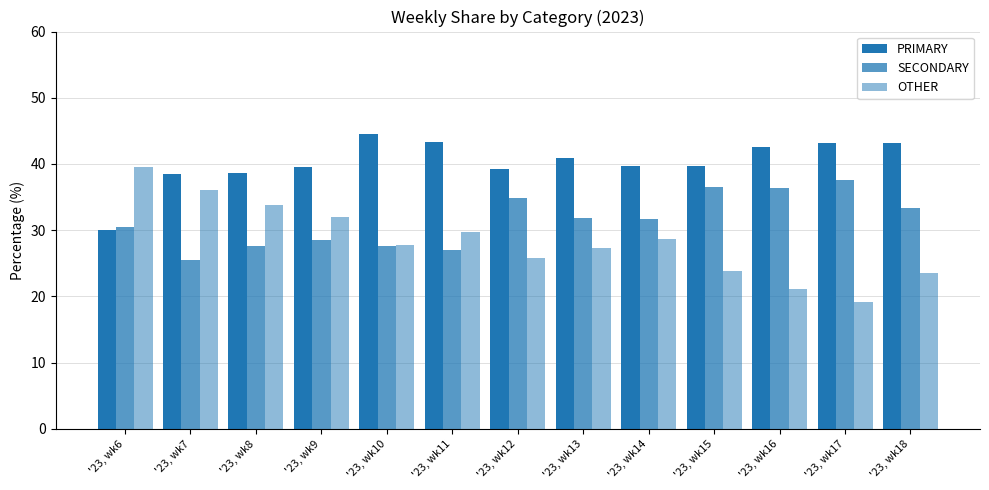

How many data points does each series have?

13